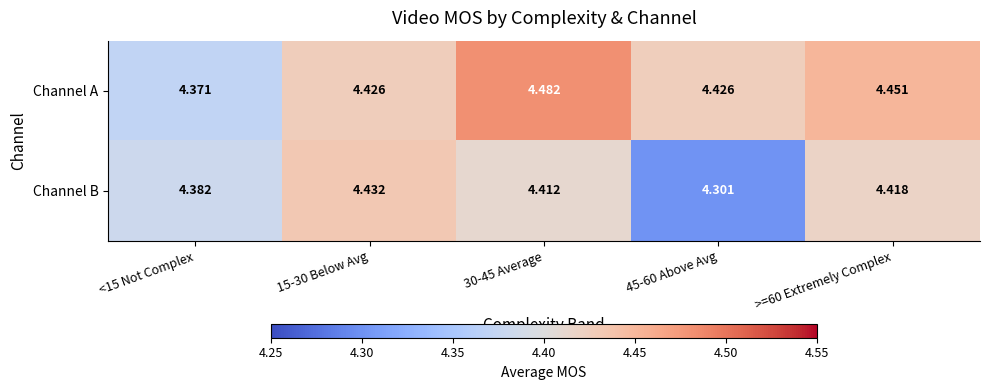

Is the value of Channel A at >=60 Extremely Complex greater than the value of Channel B at 45-60 Above Avg?

Yes